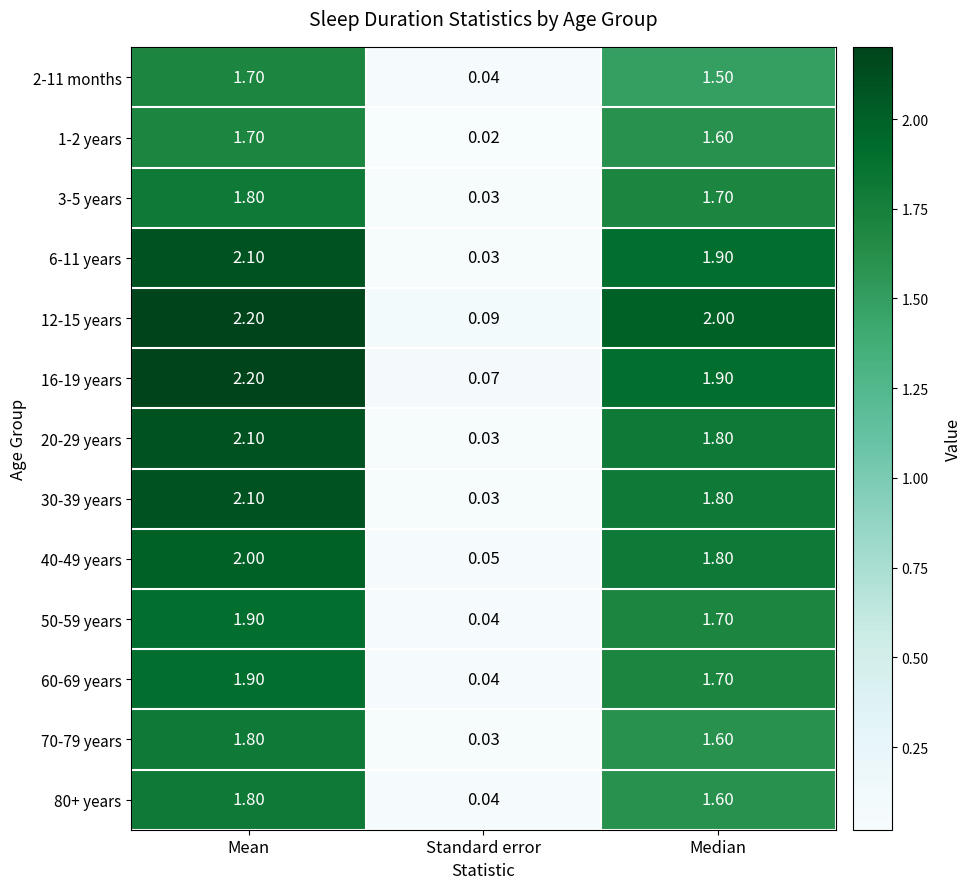

Rank the categories by 12-15 years value from highest to lowest.

Mean, Median, Standard error